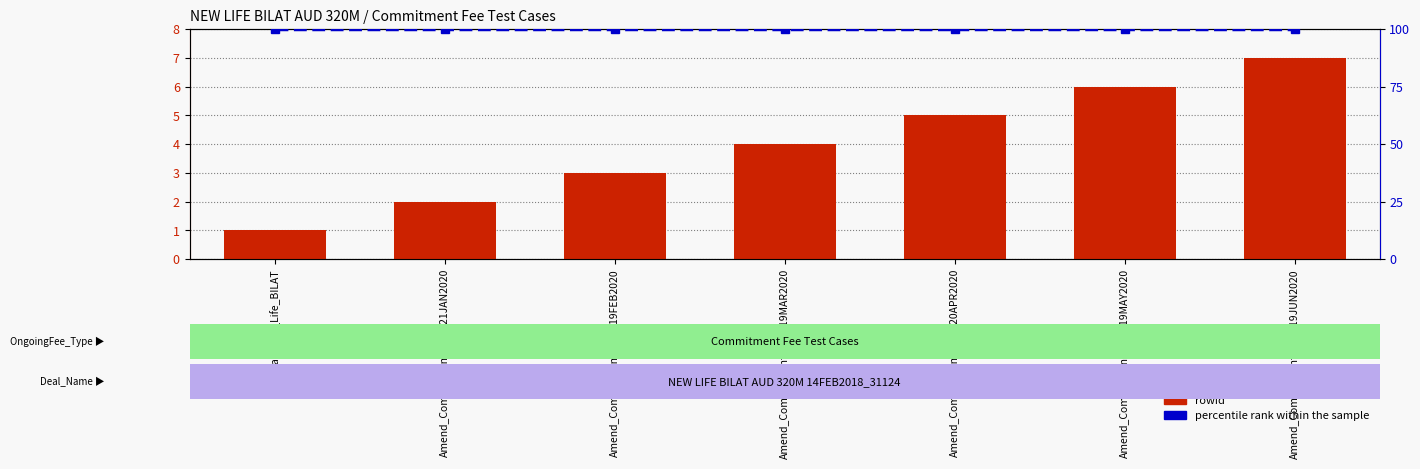

What are all the series names shown in the legend?

rowid, percentile rank within the sample